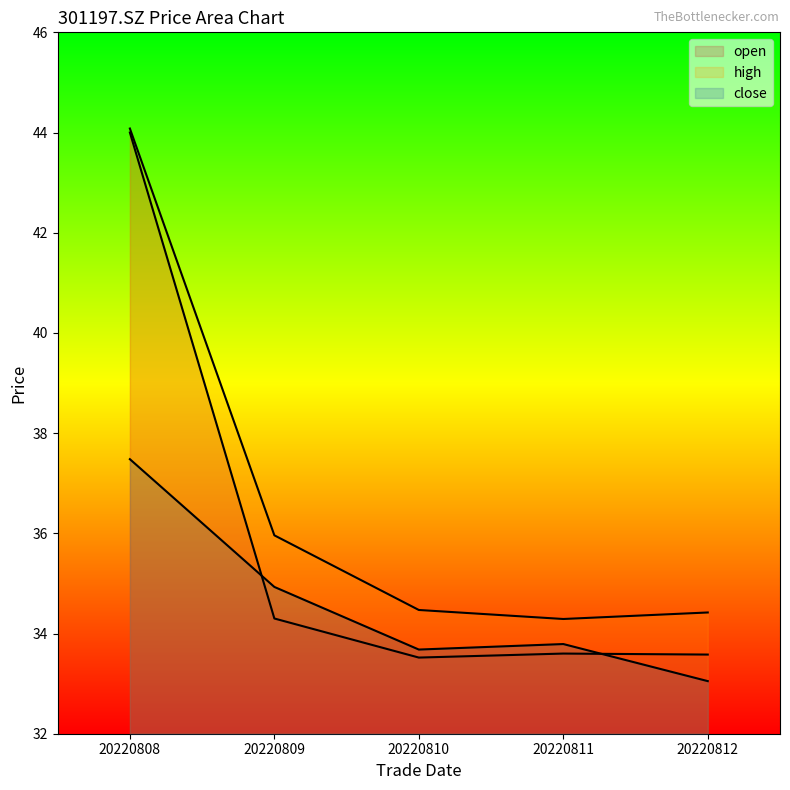

What is the value of the high point at the 5th from the left?

34.4